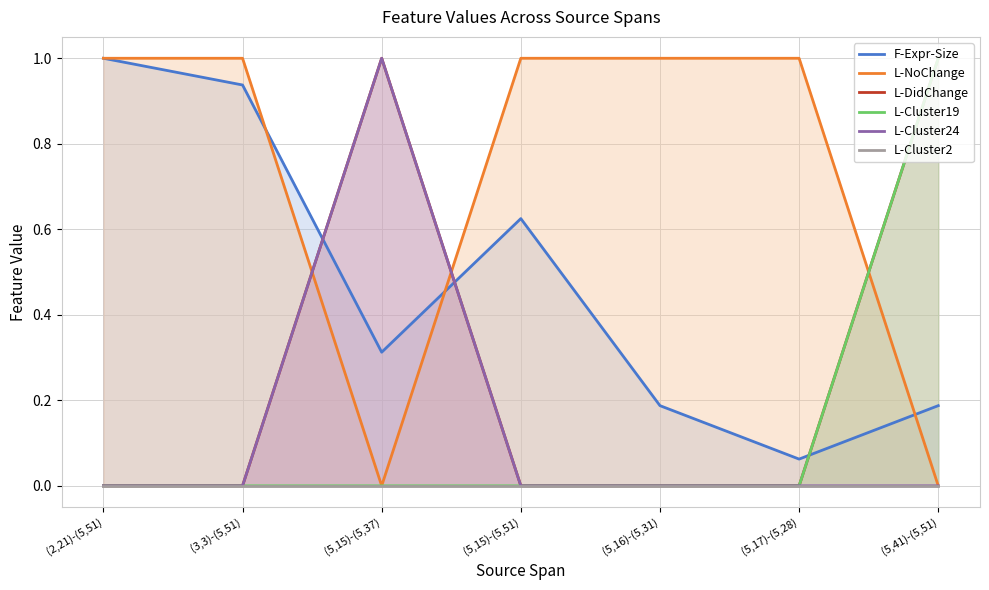

What is the greatest value displayed?

1.0